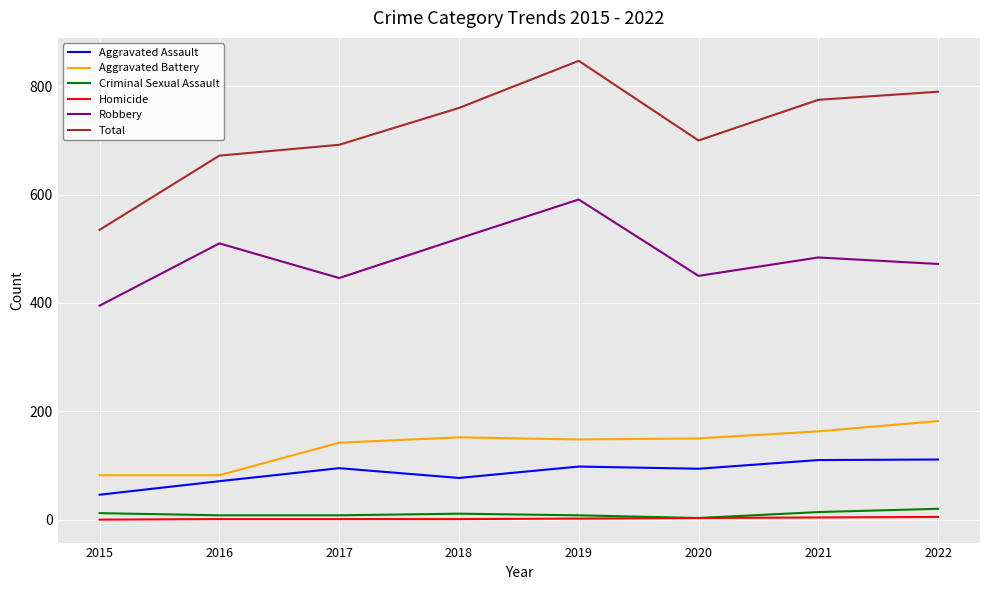

What is the average value of the Total series?

721